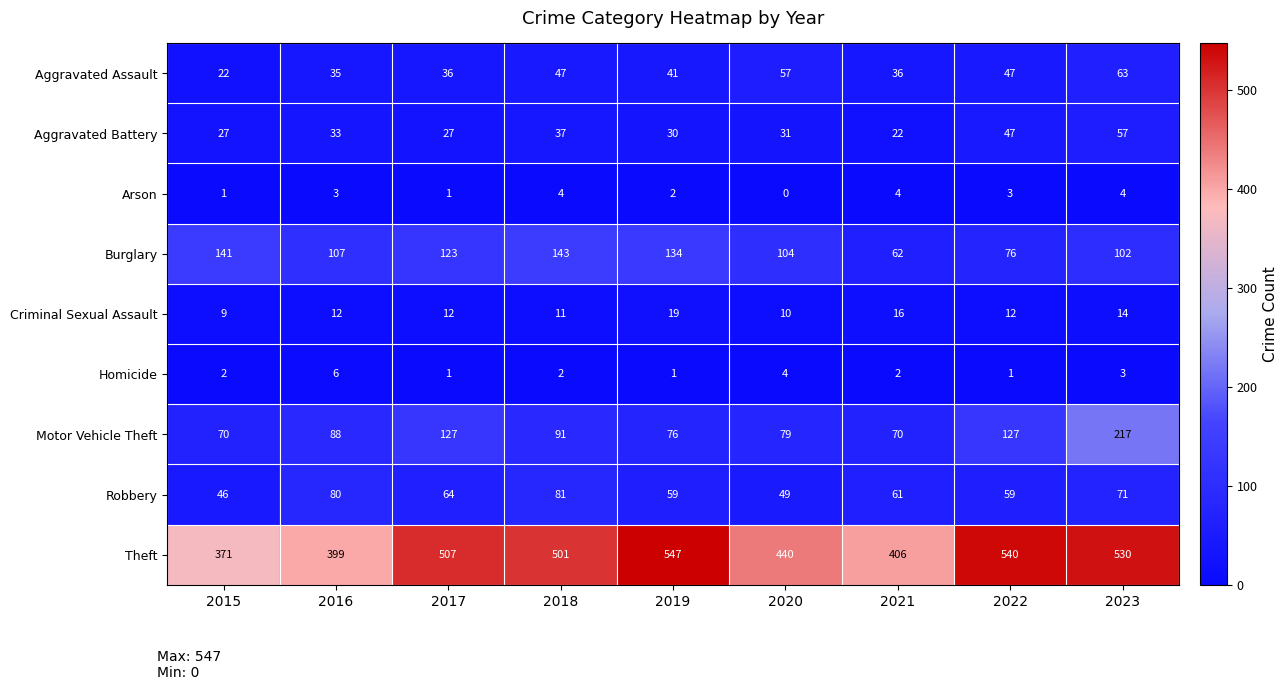

Which series has the largest total across all categories?

Theft